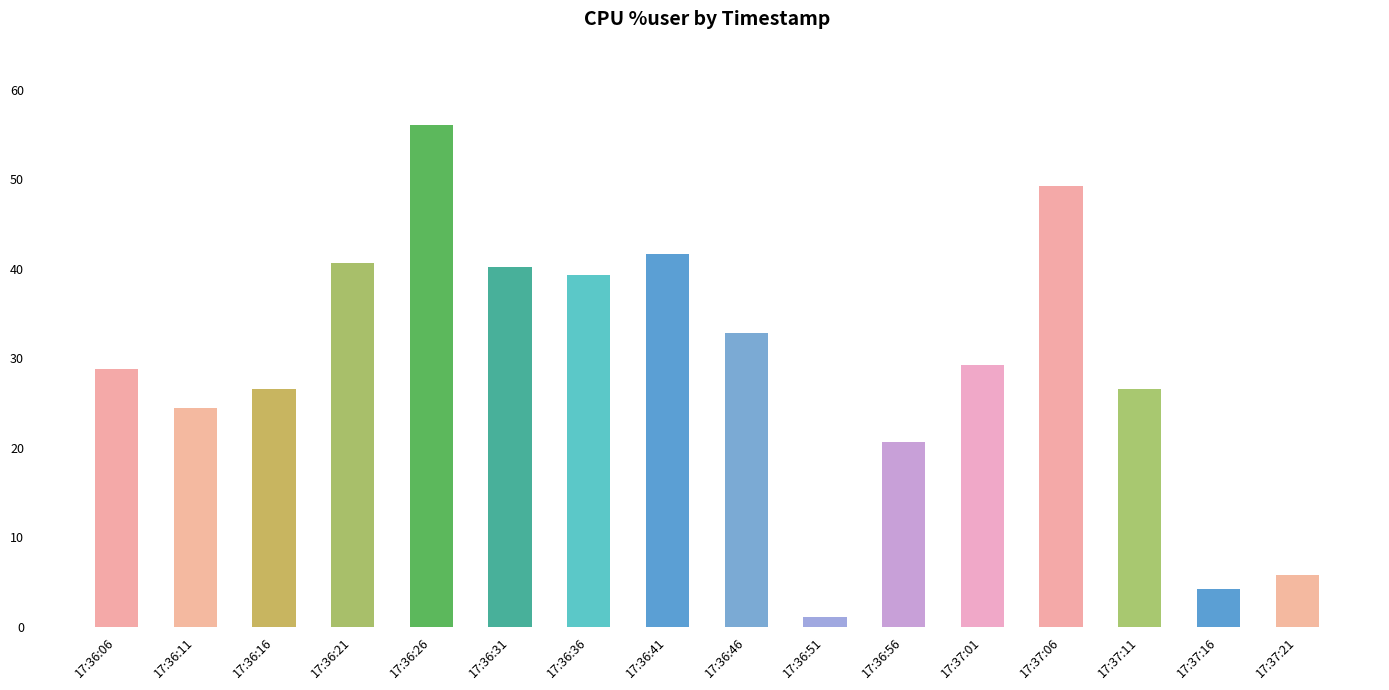

What is the change in value from 17:37:11 to 17:37:16?

-22.3